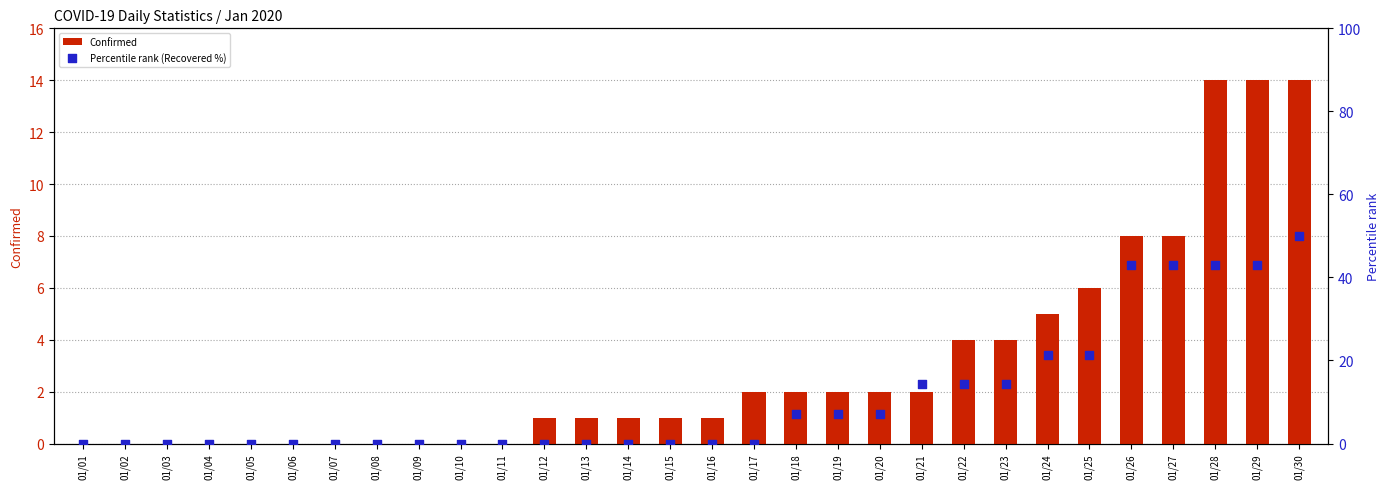

At which category is the sum across all series the highest?

01/30